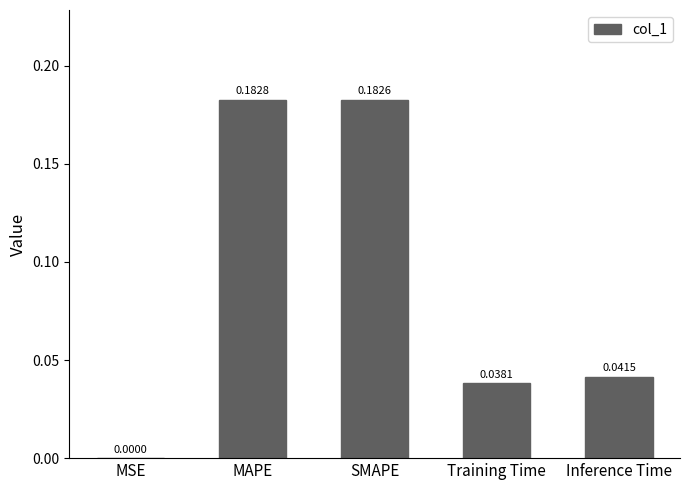

At which label is the value closest to 0?

MSE